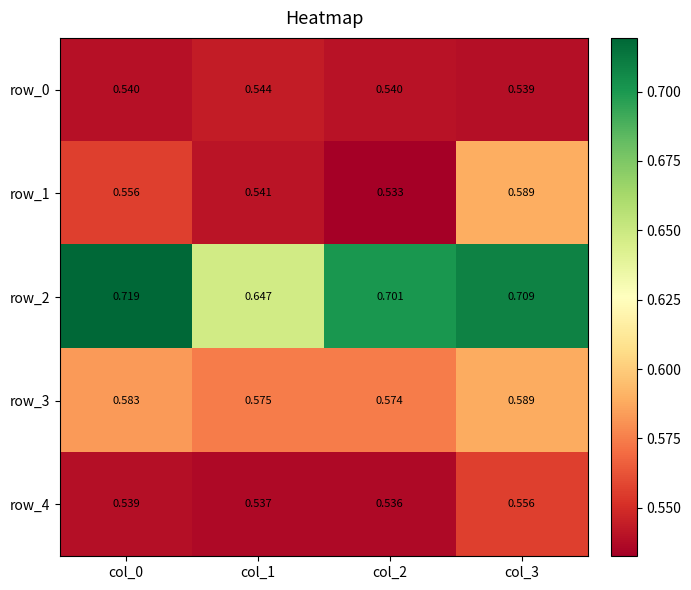

At col_1, list the series in order from smallest to largest.

row_4, row_1, row_0, row_3, row_2